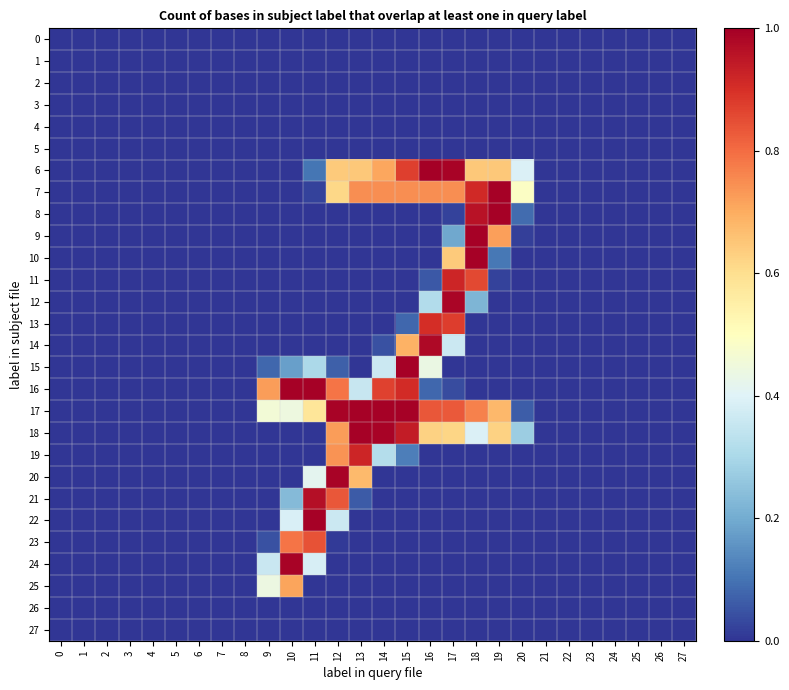

Reading left to right, list all the values displayed in this chart.

0: 0=0.0	1=0.0	2=0.0	3=0.0	4=0.0	5=0.0	6=0.0	7=0.0	8=0.0	9=0.0	10=0.0	11=0.0	12=0.0	13=0.0	14=0.0	15=0.0	16=0.0	17=0.0	18=0.0	19=0.0	20=0.0	21=0.0	22=0.0	23=0.0	24=0.0	25=0.0	26=0.0	27=0.0
1: 0=0.0	1=0.0	2=0.0	3=0.0	4=0.0	5=0.0	6=0.0	7=0.0	8=0.0	9=0.0	10=0.0	11=0.0	12=0.0	13=0.0	14=0.0	15=0.0	16=0.0	17=0.0	18=0.0	19=0.0	20=0.0	21=0.0	22=0.0	23=0.0	24=0.0	25=0.0	26=0.0	27=0.0
2: 0=0.0	1=0.0	2=0.0	3=0.0	4=0.0	5=0.0	6=0.0	7=0.0	8=0.0	9=0.0	10=0.0	11=0.0	12=0.0	13=0.0	14=0.0	15=0.0	16=0.0	17=0.0	18=0.0	19=0.0	20=0.0	21=0.0	22=0.0	23=0.0	24=0.0	25=0.0	26=0.0	27=0.0
3: 0=0.0	1=0.0	2=0.0	3=0.0	4=0.0	5=0.0	6=0.0	7=0.0	8=0.0	9=0.0	10=0.0	11=0.0	12=0.0	13=0.0	14=0.0	15=0.0	16=0.0	17=0.0	18=0.0	19=0.0	20=0.0	21=0.0	22=0.0	23=0.0	24=0.0	25=0.0	26=0.0	27=0.0
4: 0=0.0	1=0.0	2=0.0	3=0.0	4=0.0	5=0.0	6=0.0	7=0.0	8=0.0	9=0.0	10=0.0	11=0.0	12=0.0	13=0.0	14=0.0	15=0.0	16=0.0	17=0.0	18=0.0	19=0.0	20=0.0	21=0.0	22=0.0	23=0.0	24=0.0	25=0.0	26=0.0	27=0.0
5: 0=0.0	1=0.0	2=0.0	3=0.0	4=0.0	5=0.0	6=0.0	7=0.0	8=0.0	9=0.0	10=0.0	11=0.0	12=0.0	13=0.0	14=0.0	15=0.0	16=0.0	17=0.0	18=0.0	19=0.0	20=0.0	21=0.0	22=0.0	23=0.0	24=0.0	25=0.0	26=0.0	27=0.0
6: 0=0.0	1=0.0	2=0.0	3=0.0	4=0.0	5=0.0	6=0.0	7=0.0	8=0.0	9=0.0	10=0.0	11=0.1	12=0.6	13=0.6	14=0.7	15=0.9	16=1.0	17=1.0	18=0.6	19=0.6	20=0.4	21=0.0	22=0.0	23=0.0	24=0.0	25=0.0	26=0.0	27=0.0
7: 0=0.0	1=0.0	2=0.0	3=0.0	4=0.0	5=0.0	6=0.0	7=0.0	8=0.0	9=0.0	10=0.0	11=0.0	12=0.6	13=0.7	14=0.7	15=0.7	16=0.7	17=0.7	18=0.9	19=1.0	20=0.5	21=0.0	22=0.0	23=0.0	24=0.0	25=0.0	26=0.0	27=0.0
8: 0=0.0	1=0.0	2=0.0	3=0.0	4=0.0	5=0.0	6=0.0	7=0.0	8=0.0	9=0.0	10=0.0	11=0.0	12=0.0	13=0.0	14=0.0	15=0.0	16=0.0	17=0.0	18=1.0	19=1.0	20=0.1	21=0.0	22=0.0	23=0.0	24=0.0	25=0.0	26=0.0	27=0.0
9: 0=0.0	1=0.0	2=0.0	3=0.0	4=0.0	5=0.0	6=0.0	7=0.0	8=0.0	9=0.0	10=0.0	11=0.0	12=0.0	13=0.0	14=0.0	15=0.0	16=0.0	17=0.2	18=1.0	19=0.7	20=0.0	21=0.0	22=0.0	23=0.0	24=0.0	25=0.0	26=0.0	27=0.0
10: 0=0.0	1=0.0	2=0.0	3=0.0	4=0.0	5=0.0	6=0.0	7=0.0	8=0.0	9=0.0	10=0.0	11=0.0	12=0.0	13=0.0	14=0.0	15=0.0	16=0.0	17=0.6	18=1.0	19=0.1	20=0.0	21=0.0	22=0.0	23=0.0	24=0.0	25=0.0	26=0.0	27=0.0
11: 0=0.0	1=0.0	2=0.0	3=0.0	4=0.0	5=0.0	6=0.0	7=0.0	8=0.0	9=0.0	10=0.0	11=0.0	12=0.0	13=0.0	14=0.0	15=0.0	16=0.1	17=0.9	18=0.9	19=0.0	20=0.0	21=0.0	22=0.0	23=0.0	24=0.0	25=0.0	26=0.0	27=0.0
12: 0=0.0	1=0.0	2=0.0	3=0.0	4=0.0	5=0.0	6=0.0	7=0.0	8=0.0	9=0.0	10=0.0	11=0.0	12=0.0	13=0.0	14=0.0	15=0.0	16=0.3	17=1.0	18=0.2	19=0.0	20=0.0	21=0.0	22=0.0	23=0.0	24=0.0	25=0.0	26=0.0	27=0.0
13: 0=0.0	1=0.0	2=0.0	3=0.0	4=0.0	5=0.0	6=0.0	7=0.0	8=0.0	9=0.0	10=0.0	11=0.0	12=0.0	13=0.0	14=0.0	15=0.1	16=0.9	17=0.9	18=0.0	19=0.0	20=0.0	21=0.0	22=0.0	23=0.0	24=0.0	25=0.0	26=0.0	27=0.0
14: 0=0.0	1=0.0	2=0.0	3=0.0	4=0.0	5=0.0	6=0.0	7=0.0	8=0.0	9=0.0	10=0.0	11=0.0	12=0.0	13=0.0	14=0.0	15=0.7	16=1.0	17=0.4	18=0.0	19=0.0	20=0.0	21=0.0	22=0.0	23=0.0	24=0.0	25=0.0	26=0.0	27=0.0
15: 0=0.0	1=0.0	2=0.0	3=0.0	4=0.0	5=0.0	6=0.0	7=0.0	8=0.0	9=0.1	10=0.2	11=0.3	12=0.1	13=0.0	14=0.4	15=1.0	16=0.4	17=0.0	18=0.0	19=0.0	20=0.0	21=0.0	22=0.0	23=0.0	24=0.0	25=0.0	26=0.0	27=0.0
16: 0=0.0	1=0.0	2=0.0	3=0.0	4=0.0	5=0.0	6=0.0	7=0.0	8=0.0	9=0.7	10=1.0	11=1.0	12=0.8	13=0.4	14=0.9	15=0.9	16=0.1	17=0.0	18=0.0	19=0.0	20=0.0	21=0.0	22=0.0	23=0.0	24=0.0	25=0.0	26=0.0	27=0.0
17: 0=0.0	1=0.0	2=0.0	3=0.0	4=0.0	5=0.0	6=0.0	7=0.0	8=0.0	9=0.5	10=0.4	11=0.6	12=1.0	13=1.0	14=1.0	15=1.0	16=0.8	17=0.8	18=0.8	19=0.7	20=0.1	21=0.0	22=0.0	23=0.0	24=0.0	25=0.0	26=0.0	27=0.0
18: 0=0.0	1=0.0	2=0.0	3=0.0	4=0.0	5=0.0	6=0.0	7=0.0	8=0.0	9=0.0	10=0.0	11=0.0	12=0.7	13=1.0	14=1.0	15=0.9	16=0.6	17=0.6	18=0.4	19=0.6	20=0.3	21=0.0	22=0.0	23=0.0	24=0.0	25=0.0	26=0.0	27=0.0
19: 0=0.0	1=0.0	2=0.0	3=0.0	4=0.0	5=0.0	6=0.0	7=0.0	8=0.0	9=0.0	10=0.0	11=0.0	12=0.7	13=0.9	14=0.3	15=0.1	16=0.0	17=0.0	18=0.0	19=0.0	20=0.0	21=0.0	22=0.0	23=0.0	24=0.0	25=0.0	26=0.0	27=0.0
20: 0=0.0	1=0.0	2=0.0	3=0.0	4=0.0	5=0.0	6=0.0	7=0.0	8=0.0	9=0.0	10=0.0	11=0.4	12=1.0	13=0.7	14=0.0	15=0.0	16=0.0	17=0.0	18=0.0	19=0.0	20=0.0	21=0.0	22=0.0	23=0.0	24=0.0	25=0.0	26=0.0	27=0.0
21: 0=0.0	1=0.0	2=0.0	3=0.0	4=0.0	5=0.0	6=0.0	7=0.0	8=0.0	9=0.0	10=0.2	11=1.0	12=0.8	13=0.1	14=0.0	15=0.0	16=0.0	17=0.0	18=0.0	19=0.0	20=0.0	21=0.0	22=0.0	23=0.0	24=0.0	25=0.0	26=0.0	27=0.0
22: 0=0.0	1=0.0	2=0.0	3=0.0	4=0.0	5=0.0	6=0.0	7=0.0	8=0.0	9=0.0	10=0.4	11=1.0	12=0.4	13=0.0	14=0.0	15=0.0	16=0.0	17=0.0	18=0.0	19=0.0	20=0.0	21=0.0	22=0.0	23=0.0	24=0.0	25=0.0	26=0.0	27=0.0
23: 0=0.0	1=0.0	2=0.0	3=0.0	4=0.0	5=0.0	6=0.0	7=0.0	8=0.0	9=0.0	10=0.8	11=0.8	12=0.0	13=0.0	14=0.0	15=0.0	16=0.0	17=0.0	18=0.0	19=0.0	20=0.0	21=0.0	22=0.0	23=0.0	24=0.0	25=0.0	26=0.0	27=0.0
24: 0=0.0	1=0.0	2=0.0	3=0.0	4=0.0	5=0.0	6=0.0	7=0.0	8=0.0	9=0.4	10=1.0	11=0.4	12=0.0	13=0.0	14=0.0	15=0.0	16=0.0	17=0.0	18=0.0	19=0.0	20=0.0	21=0.0	22=0.0	23=0.0	24=0.0	25=0.0	26=0.0	27=0.0
25: 0=0.0	1=0.0	2=0.0	3=0.0	4=0.0	5=0.0	6=0.0	7=0.0	8=0.0	9=0.4	10=0.7	11=0.0	12=0.0	13=0.0	14=0.0	15=0.0	16=0.0	17=0.0	18=0.0	19=0.0	20=0.0	21=0.0	22=0.0	23=0.0	24=0.0	25=0.0	26=0.0	27=0.0
26: 0=0.0	1=0.0	2=0.0	3=0.0	4=0.0	5=0.0	6=0.0	7=0.0	8=0.0	9=0.0	10=0.0	11=0.0	12=0.0	13=0.0	14=0.0	15=0.0	16=0.0	17=0.0	18=0.0	19=0.0	20=0.0	21=0.0	22=0.0	23=0.0	24=0.0	25=0.0	26=0.0	27=0.0
27: 0=0.0	1=0.0	2=0.0	3=0.0	4=0.0	5=0.0	6=0.0	7=0.0	8=0.0	9=0.0	10=0.0	11=0.0	12=0.0	13=0.0	14=0.0	15=0.0	16=0.0	17=0.0	18=0.0	19=0.0	20=0.0	21=0.0	22=0.0	23=0.0	24=0.0	25=0.0	26=0.0	27=0.0